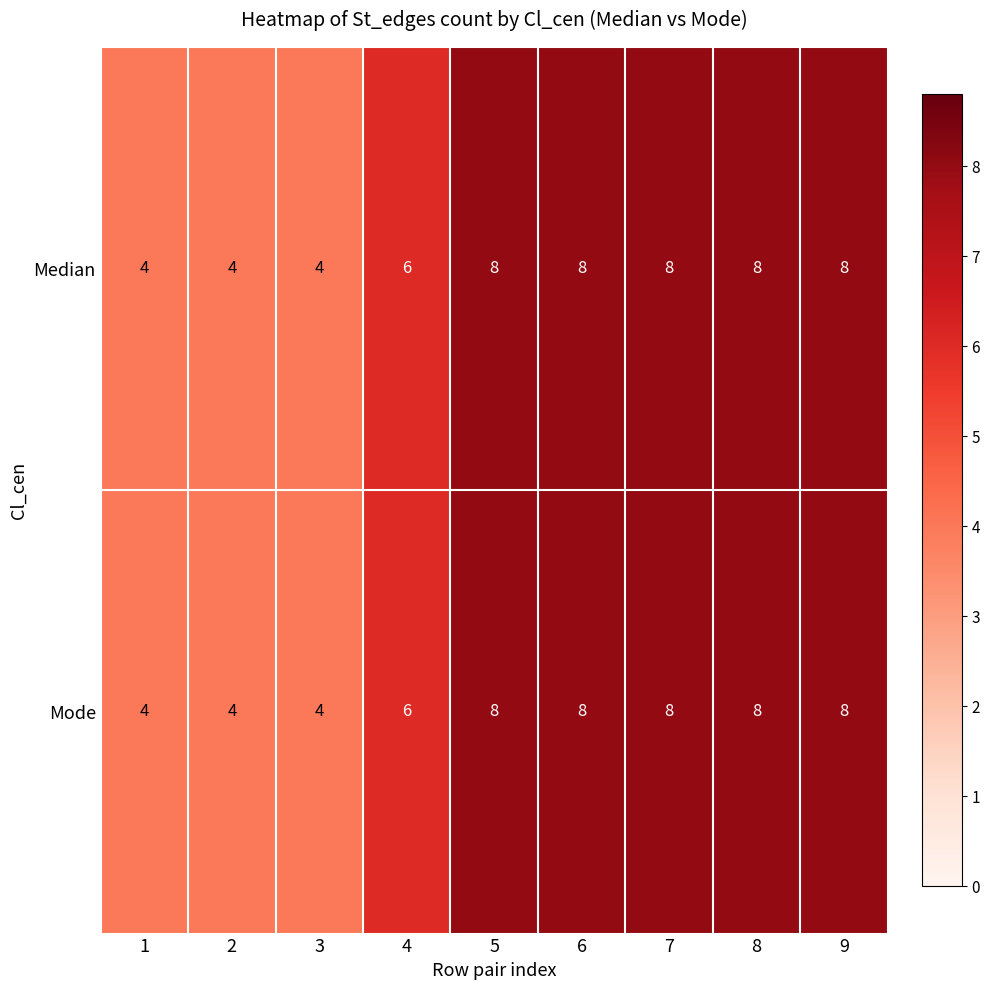

True or false: Mode has a value of 5 at 8.

False